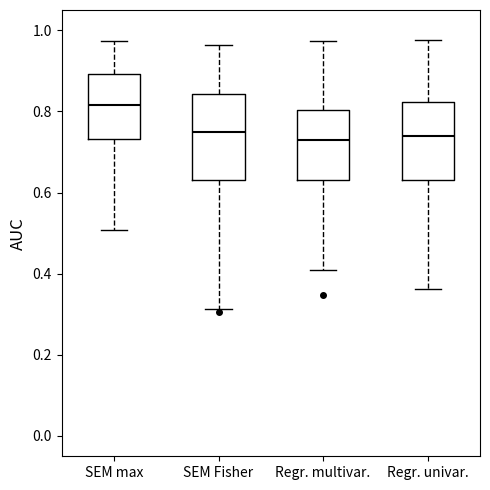

Reading left to right, transcribe this box plot: for each box, give where its median line is, the range the box spans, and where its two whiskers end, as read against the y-axis. The values are not printed on the chart, so give them approximately, as read against the axis.

SEM max: median 0.82, box 0.74 to 0.90, whiskers 0.50 to 0.98
SEM Fisher: median 0.74, box 0.62 to 0.84, whiskers 0.32 to 0.96
Regr. multivar.: median 0.72, box 0.64 to 0.80, whiskers 0.40 to 0.98
Regr. univar.: median 0.74, box 0.64 to 0.82, whiskers 0.36 to 0.98